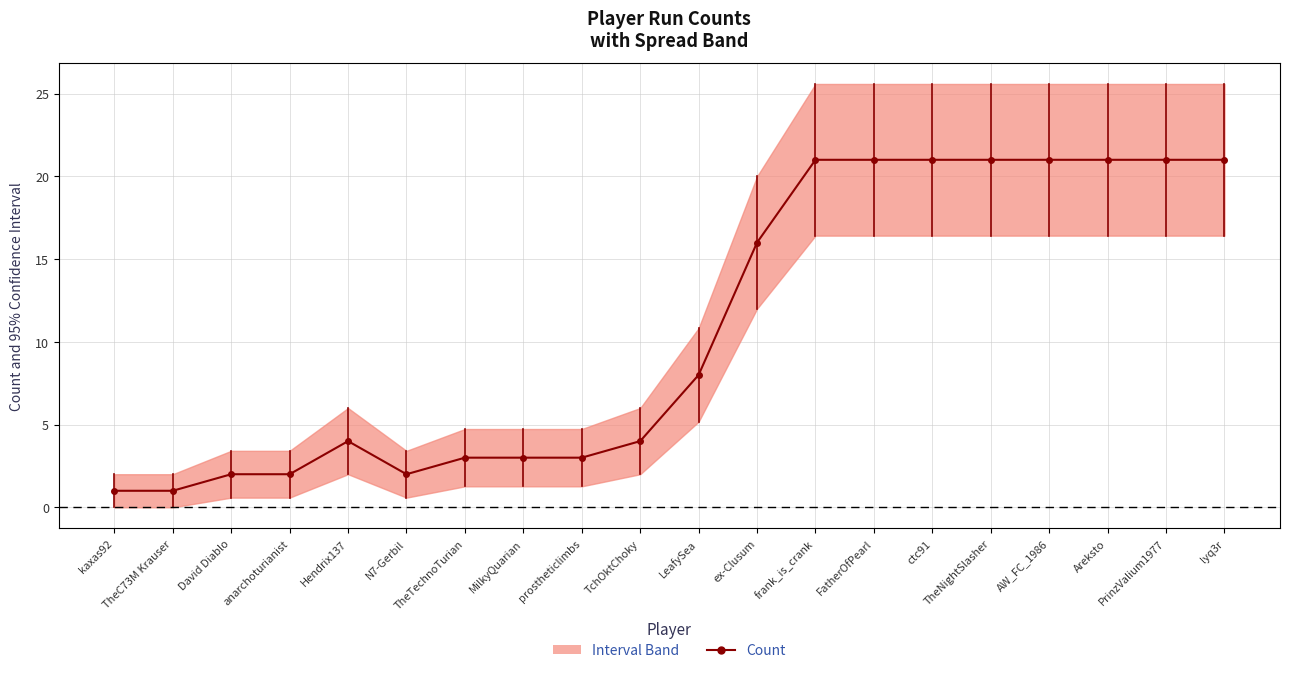

List the labels in order of value, smallest first.

kaxas92, TheC73M Krauser, David Diablo, anarchoturianist, N7-Gerbil, TheTechnoTurian, MilkyQuarian, prostheticlimbs, Hendrix137, TchOktChoky, LeafySea, ex-Clusum, frank_is_crank, FatherOfPearl, ctc91, TheNightSlasher, AW_FC_1986, Areksto, PrinzValium1977, lyq3r